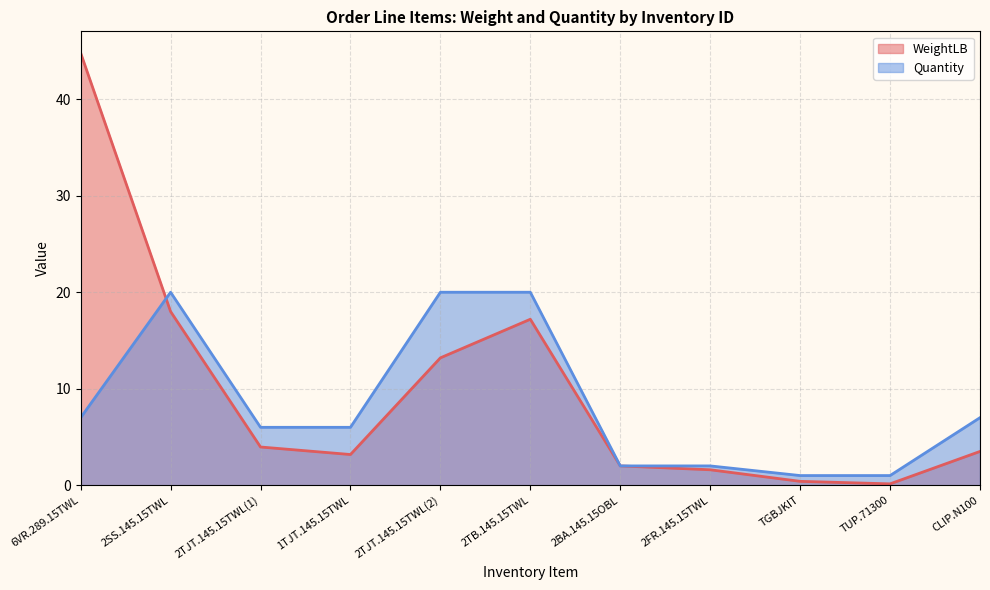

What is the smallest value displayed?

0.1